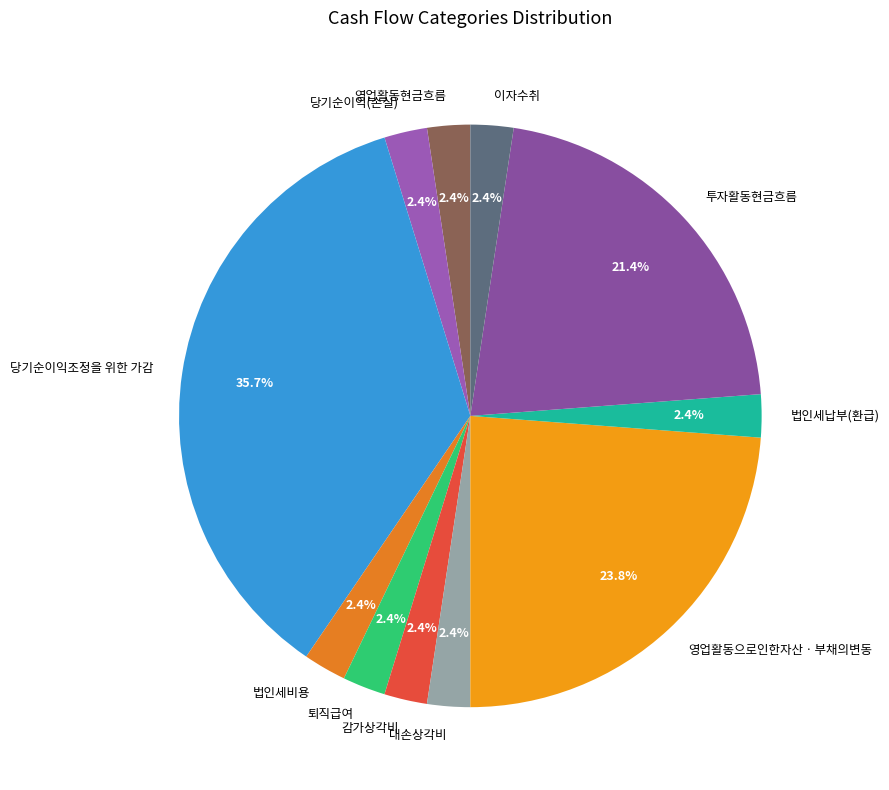

Does 당기순이익(손실) account for over 50% of the chart?

No